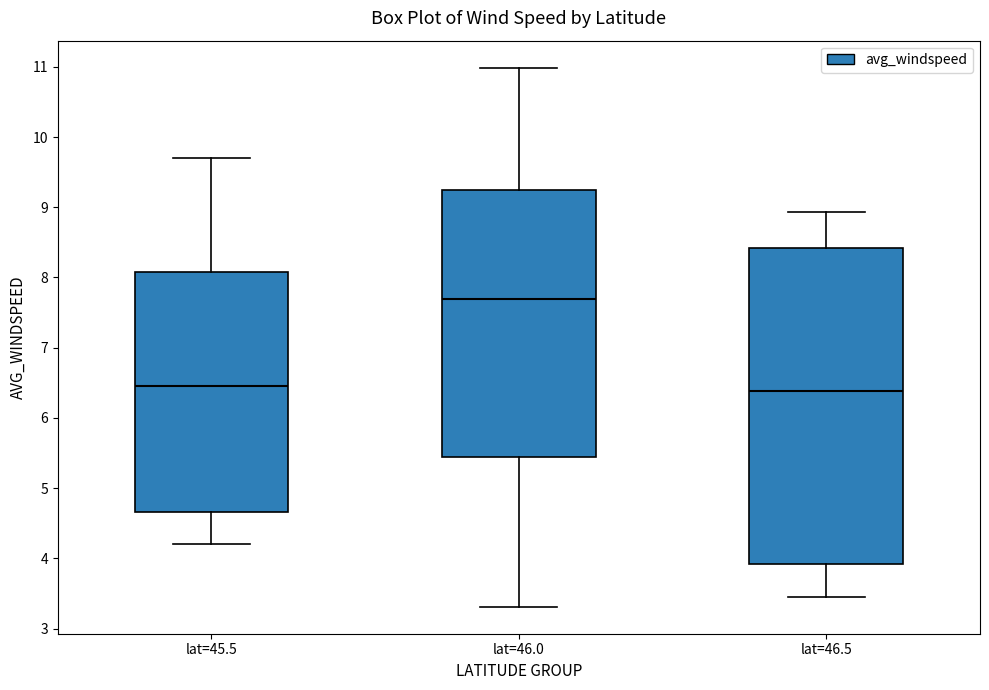

Which box has the highest median line?

lat=46.0